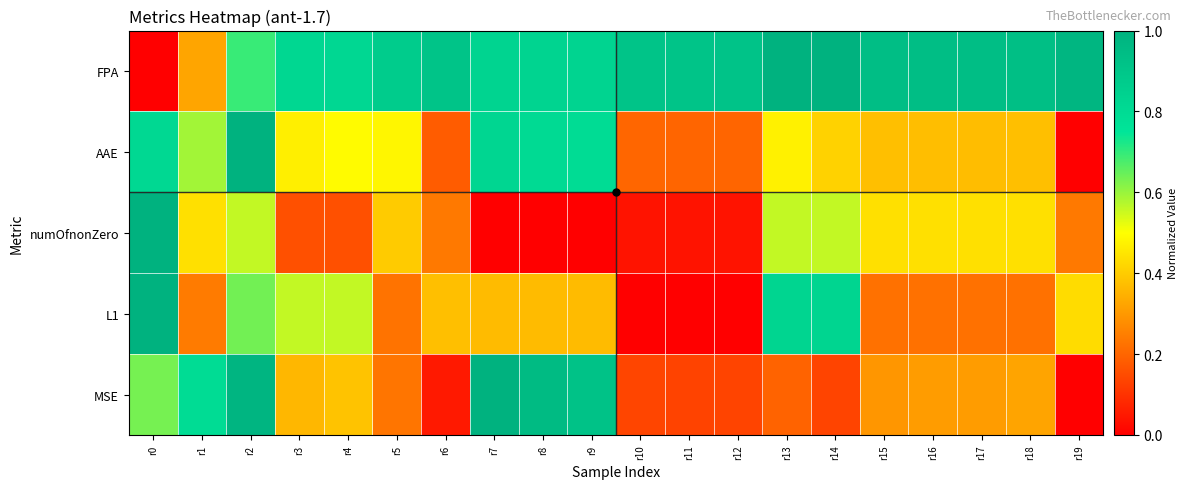

What is the greatest value displayed?

1.0